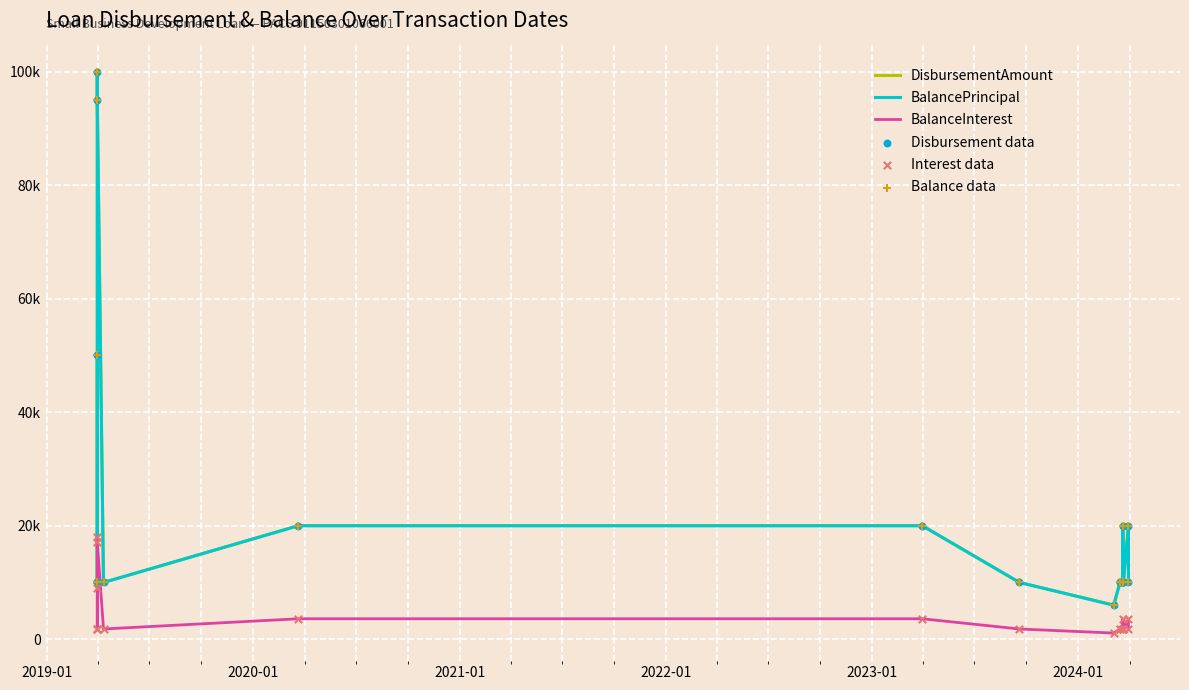

Is the value of Disbursement data at 10 greater than the value of BalanceInterest at 7?

Yes